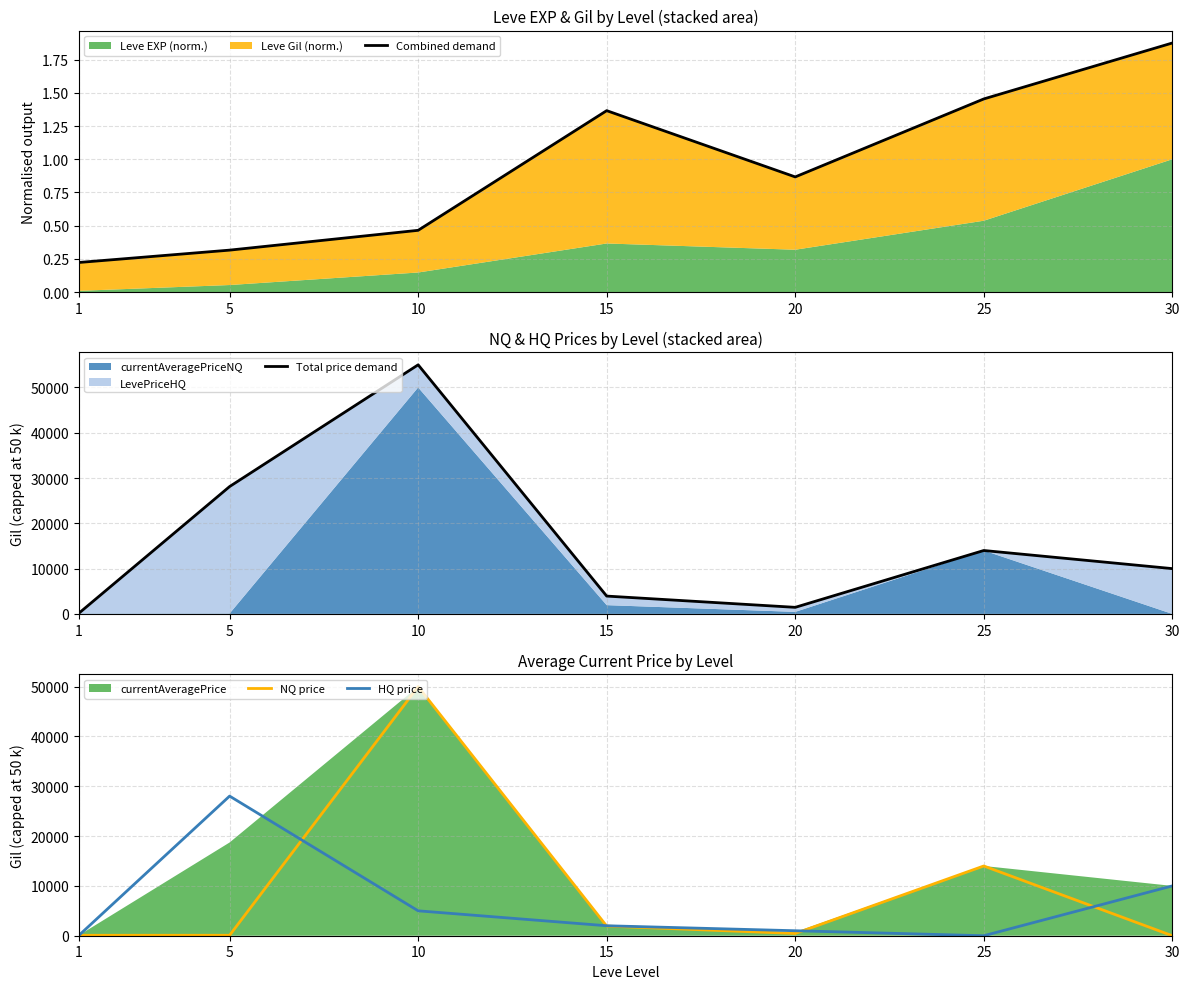

The NQ price series shows 14000.0 at 25. True or false?

True